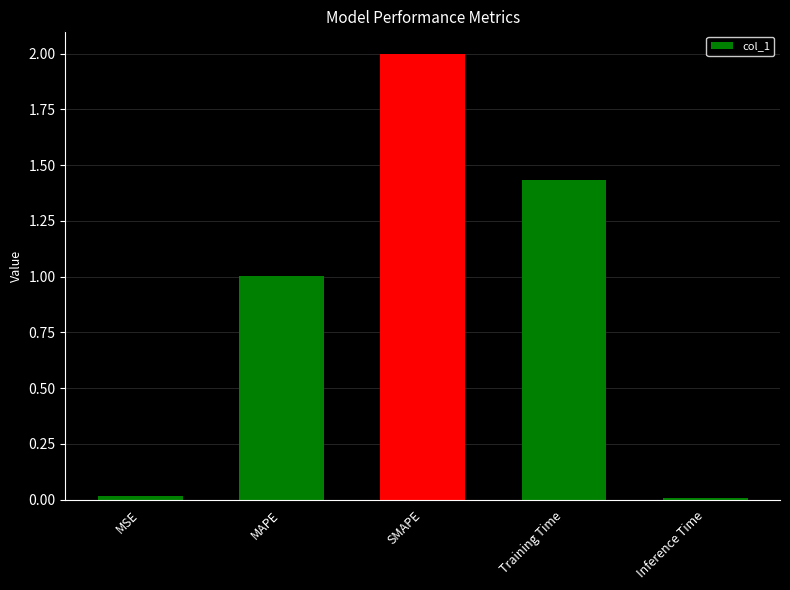

The chart shows a value of 1.0 at MAPE. True or false?

True